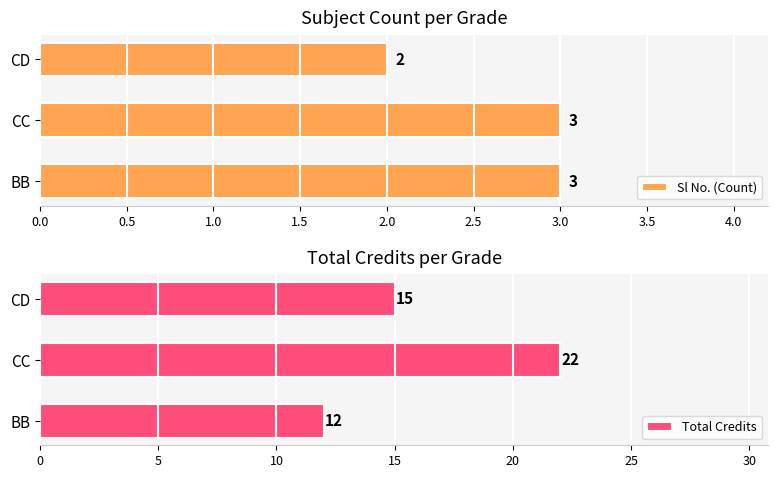

What are all the series names shown in the legend?

Sl No. (Count), Total Credits